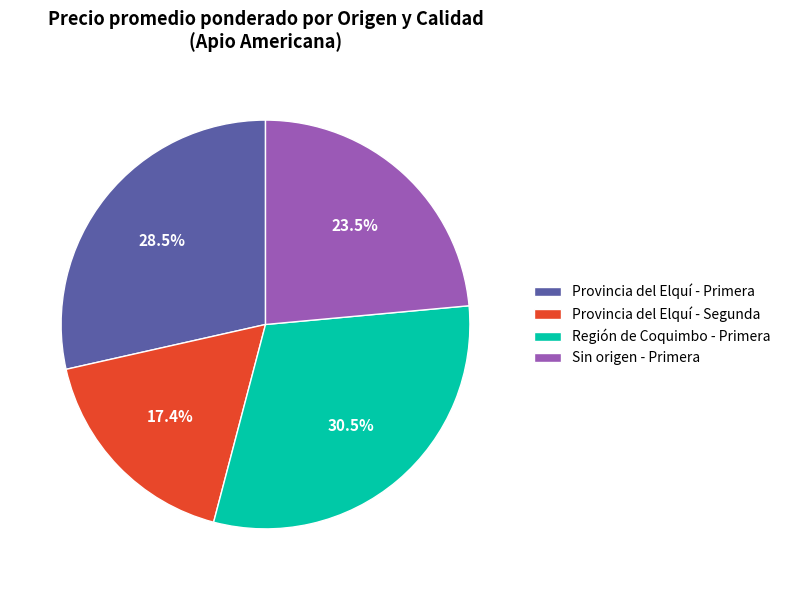

What is the total percentage of Provincia del Elquí - Segunda and Provincia del Elquí - Primera?

45.9%